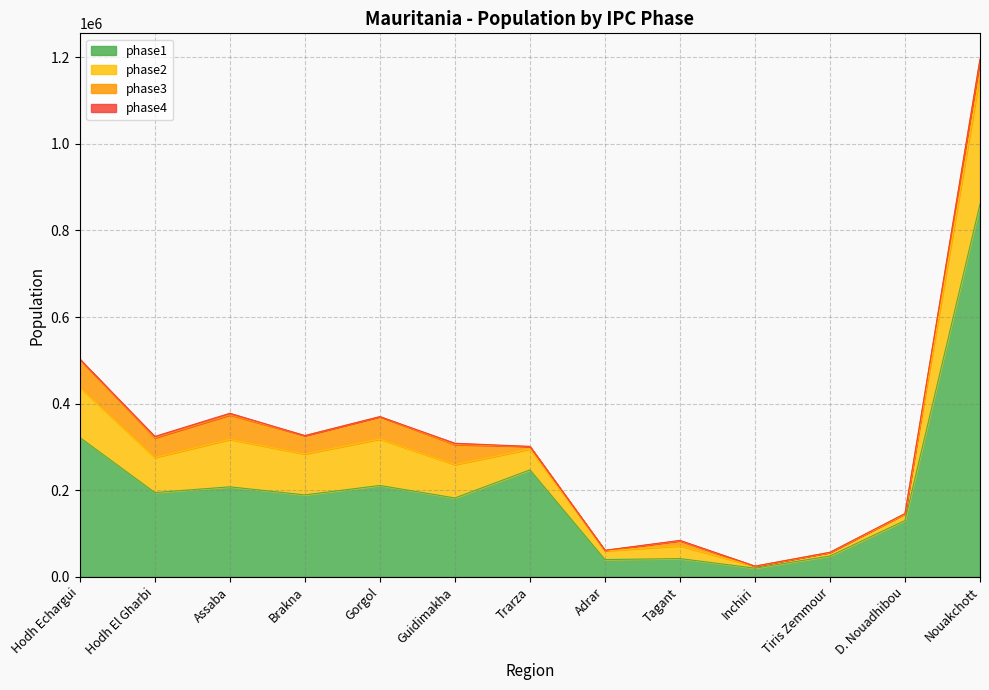

Which has a higher value, Tagant or Adrar?

Tagant